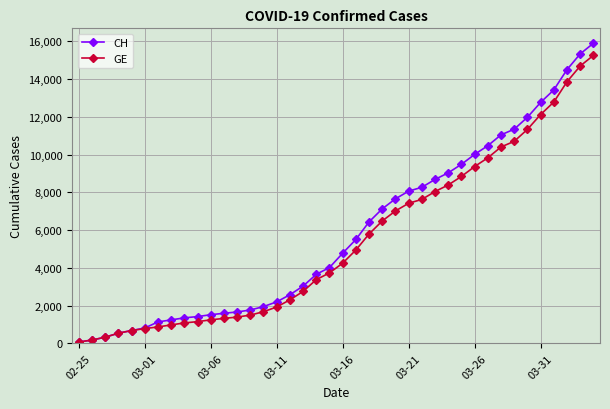

Is this an area chart (filled region under the line)?

No